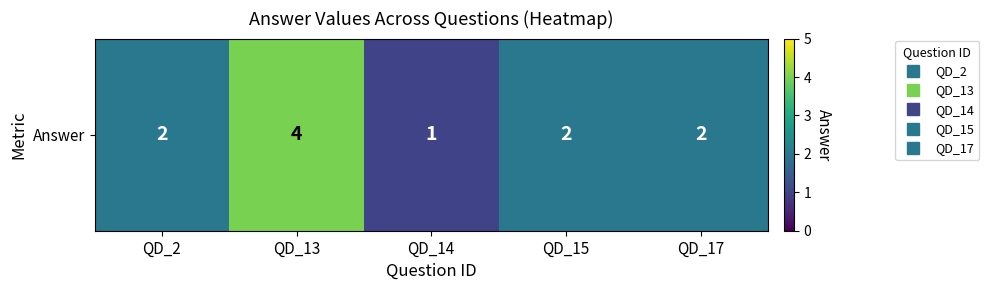

Where does the data first go above 2?

QD_13